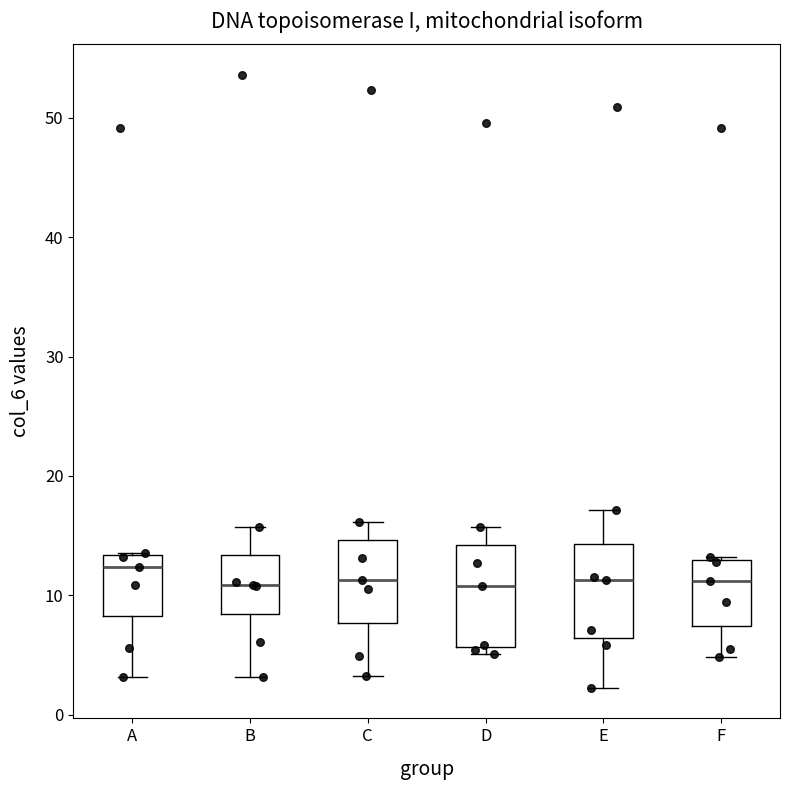

Reading left to right, transcribe this box plot: for each box, give where its median line is, the range the box spans, and where its two whiskers end, as read against the y-axis. The values are not printed on the chart, so give them approximately, as read against the axis.

A: median 12, box 8 to 13, whiskers 3 to 14
B: median 11, box 8 to 13, whiskers 3 to 16
C: median 11, box 8 to 15, whiskers 3 to 16
D: median 11, box 6 to 14, whiskers 5 to 16
E: median 11, box 6 to 14, whiskers 2 to 17
F: median 11, box 7 to 13, whiskers 5 to 13